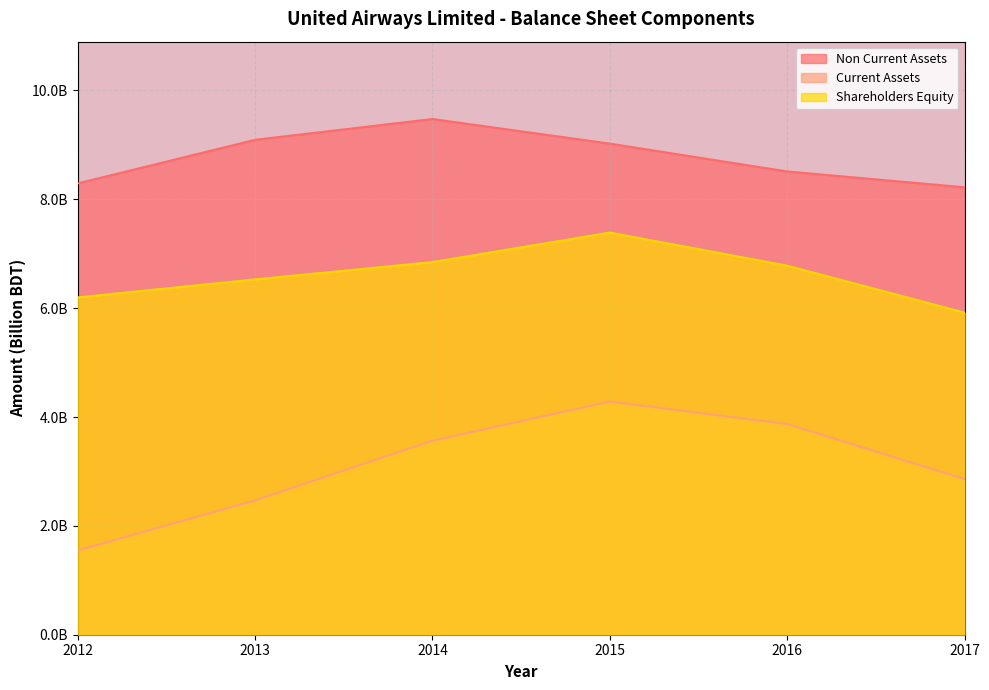

At which category is the sum across all series the highest?

2015